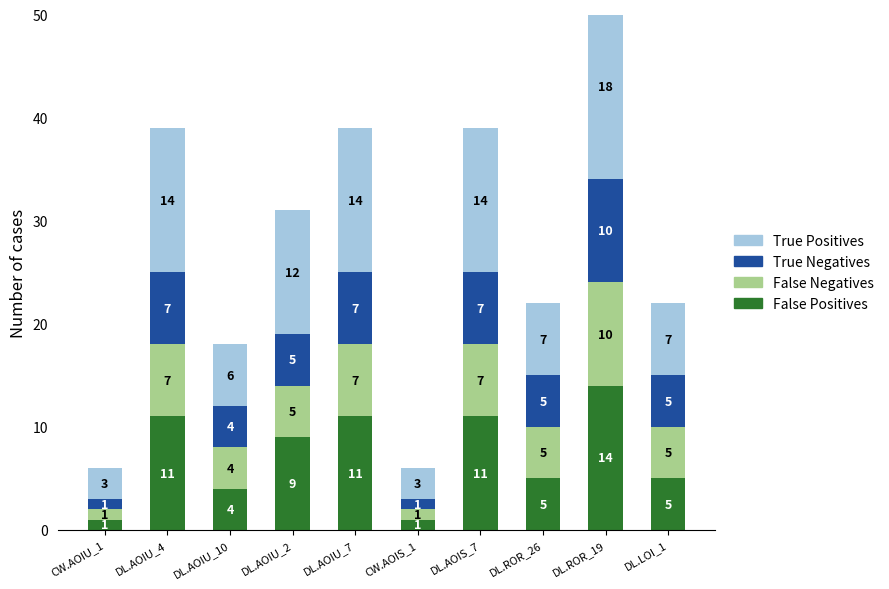

What is the label of the 7th bar from the left?

DL.AOIS_7